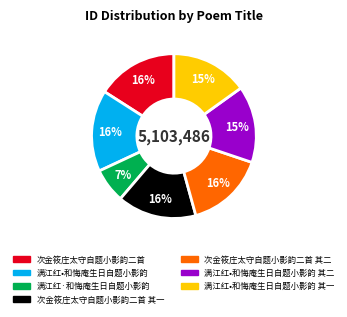

How many segments does this pie chart have?

7